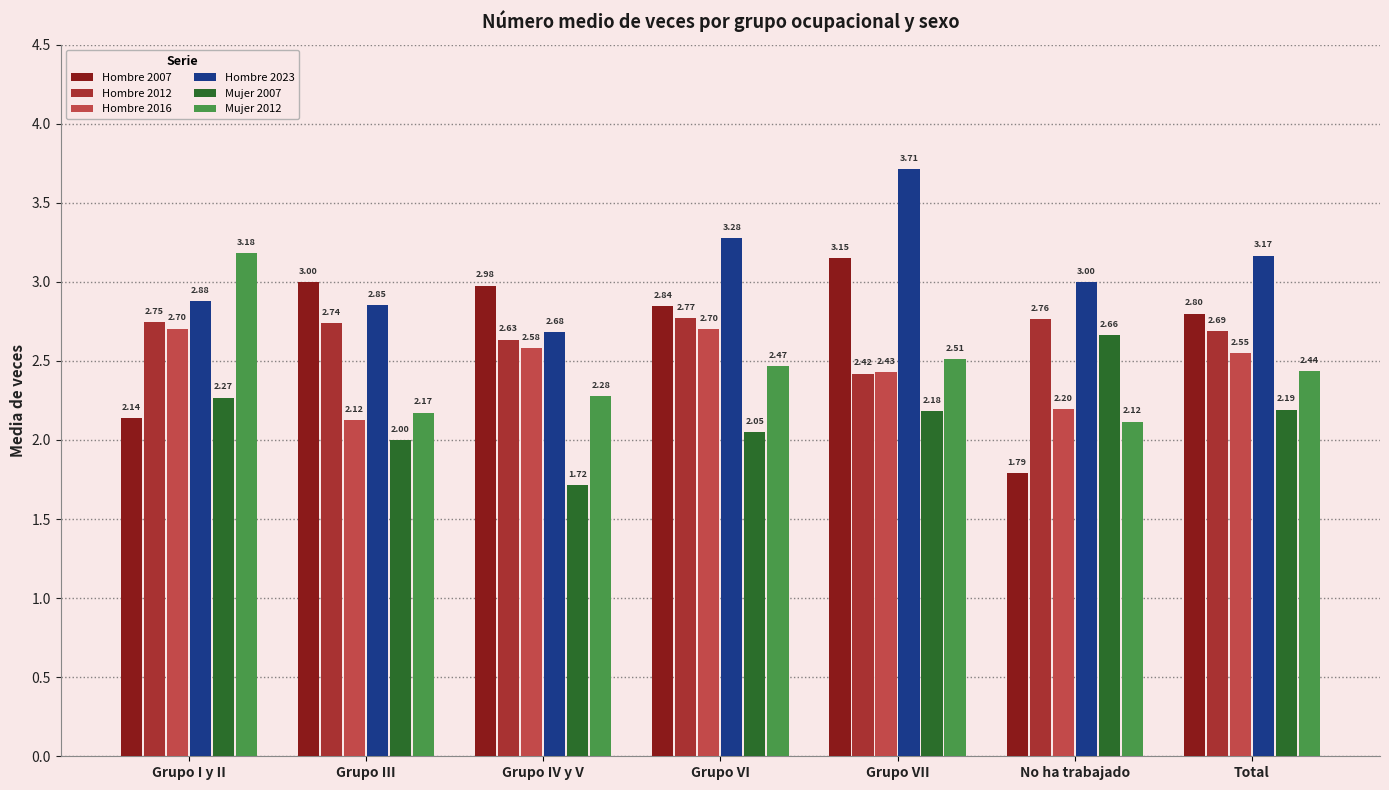

Where is Hombre 2016 nearest to the value 2?

Grupo III